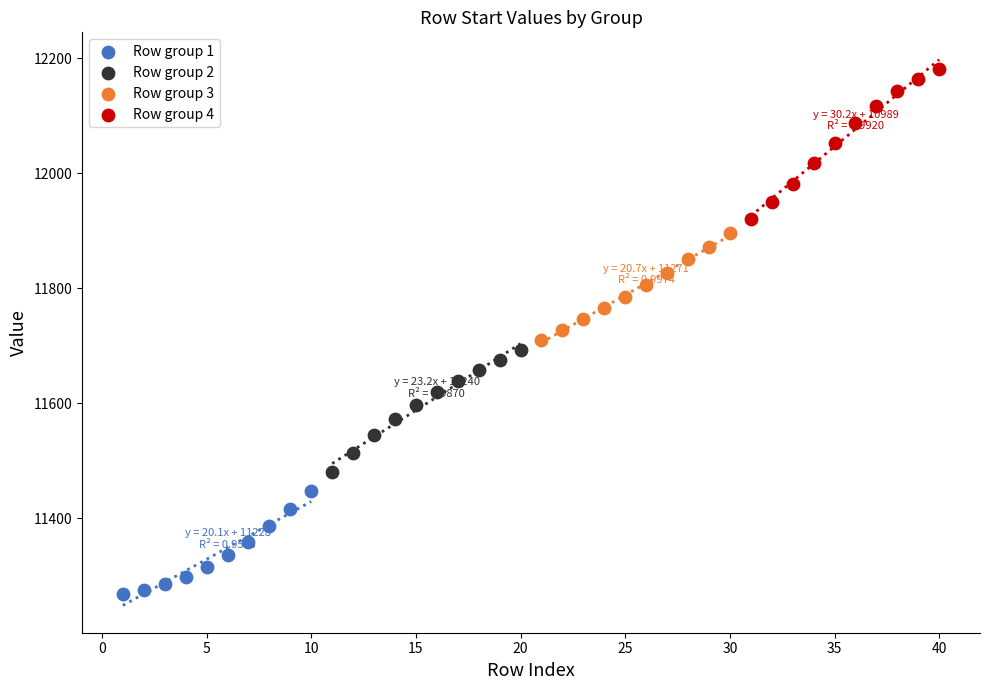

Which series reaches the minimum Y coordinate?

Row group 1